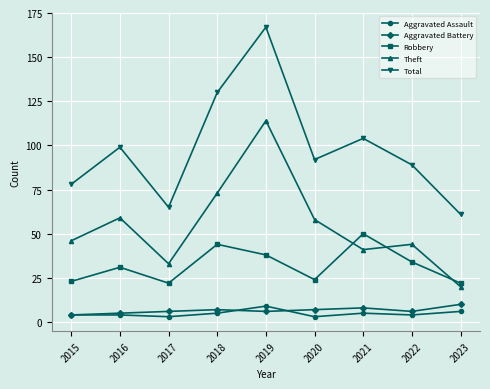

Reading right to left, list all the values displayed in this chart.

Aggravated Assault: 2023=6	2022=4	2021=5	2020=3	2019=9	2018=5	2017=3	2016=4	2015=4
Aggravated Battery: 2023=10	2022=6	2021=8	2020=7	2019=6	2018=7	2017=6	2016=5	2015=4
Robbery: 2023=22	2022=34	2021=50	2020=24	2019=38	2018=44	2017=22	2016=31	2015=23
Theft: 2023=20	2022=44	2021=41	2020=58	2019=114	2018=73	2017=33	2016=59	2015=46
Total: 2023=61	2022=89	2021=104	2020=92	2019=167	2018=130	2017=65	2016=99	2015=78